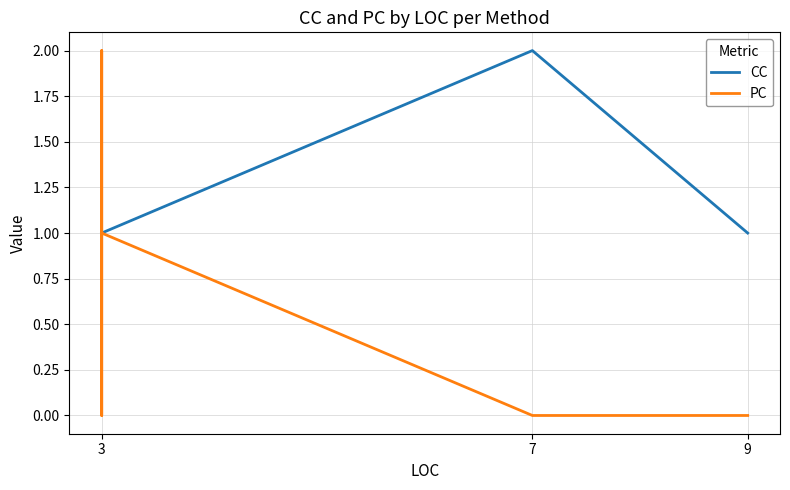

Between 7 and 3, which series saw the biggest shift?

PC